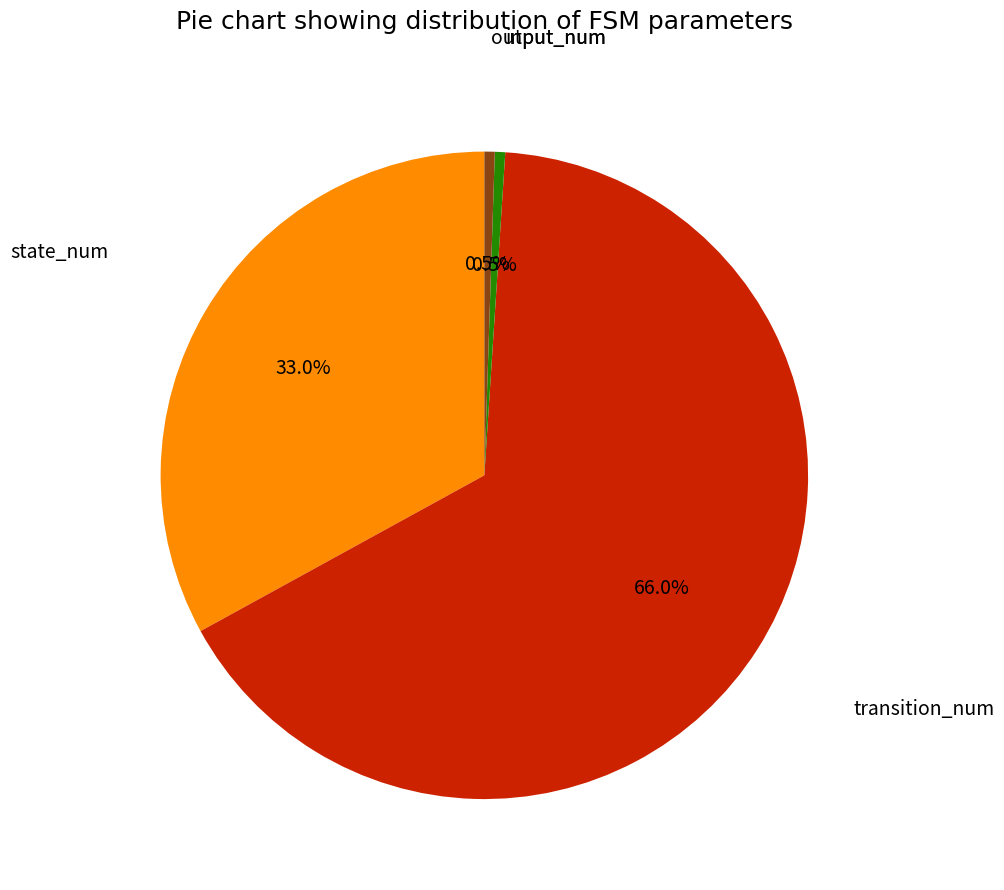

What is the largest slice in the pie chart?

transition_num